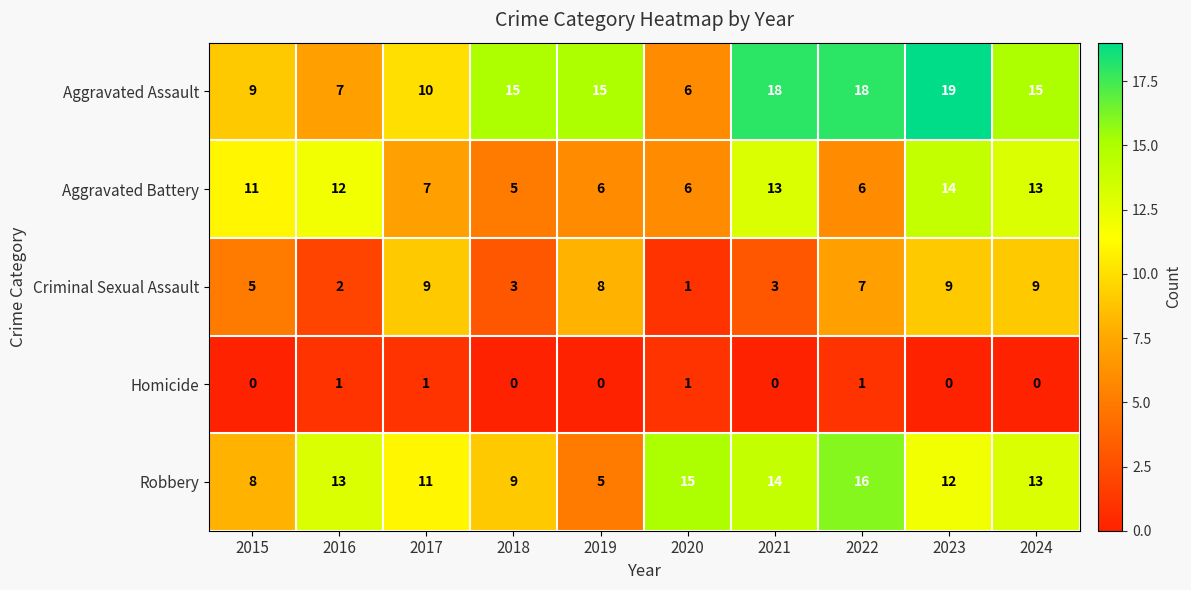

Is it true that Aggravated Assault equals 6 at 2020?

True